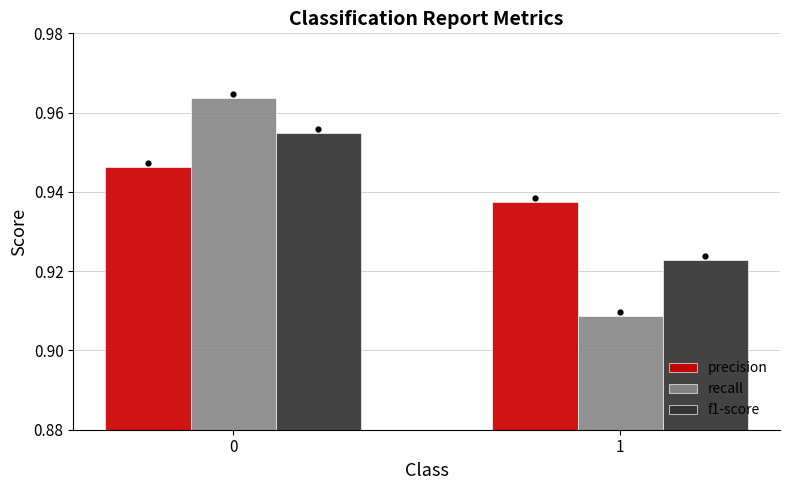

Which series has the widest spread of Y values?

recall